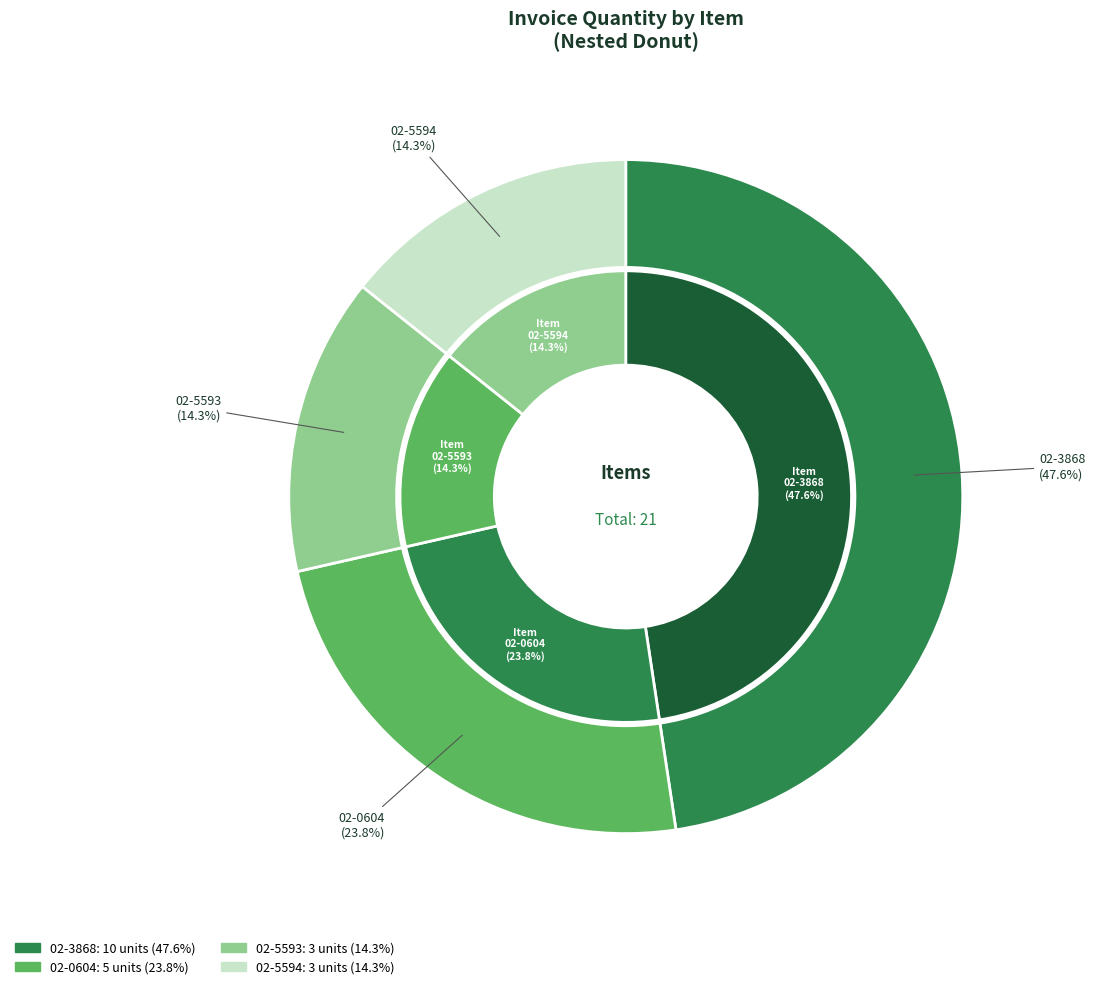

What is the change in value from 02-3868 to 02-5593?

-7